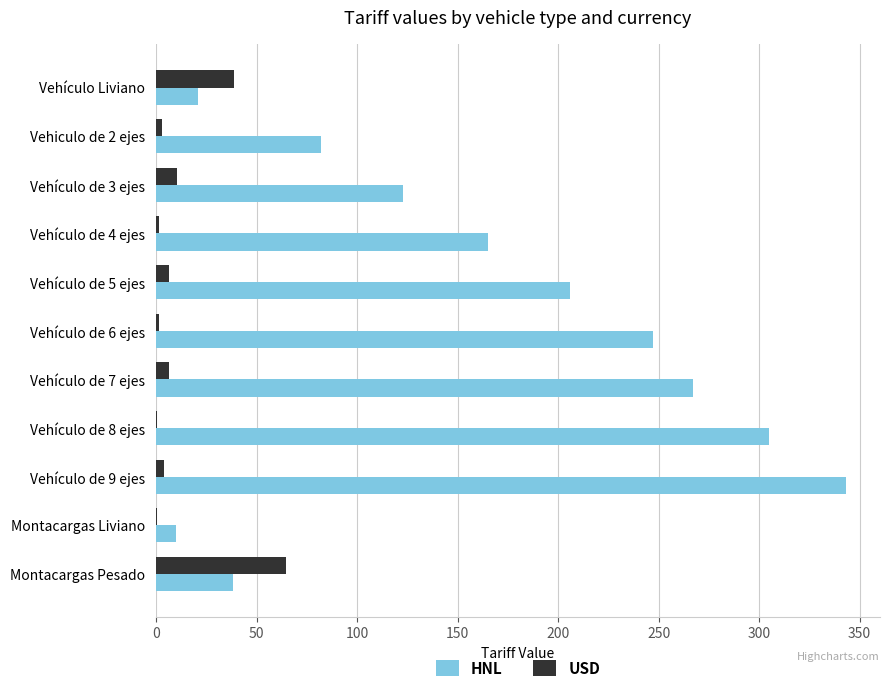

Is the value of USD at Montacargas Liviano greater than the value of HNL at Vehículo de 7 ejes?

No